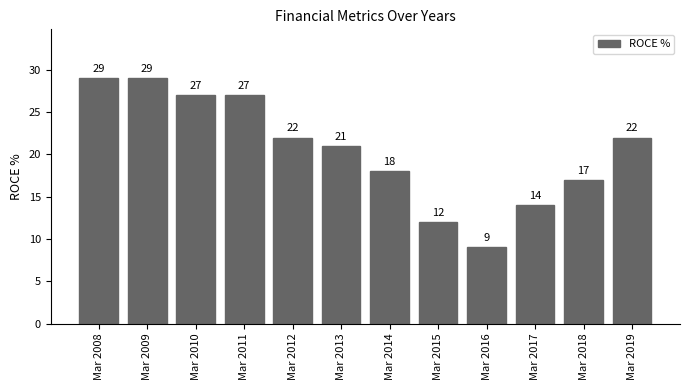

What is the value of the 7th bar from the left?

18